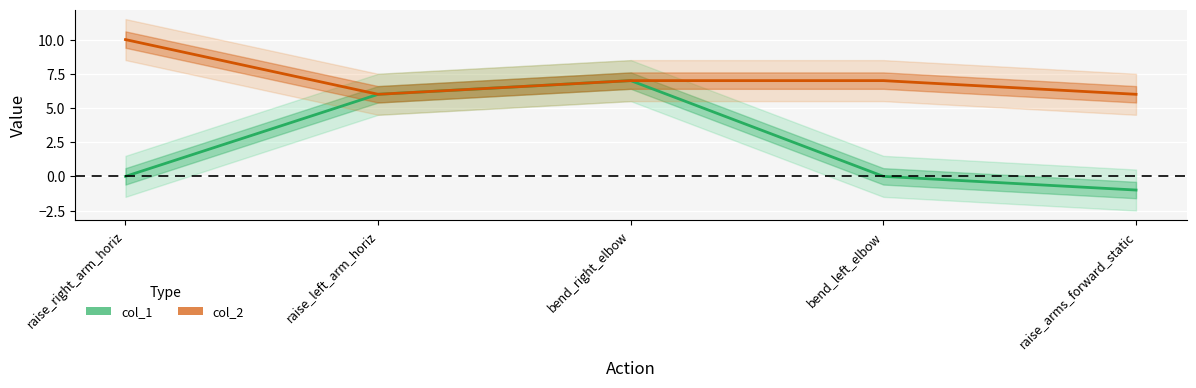

List the series in order of their overall mean, highest first.

col_2, col_1